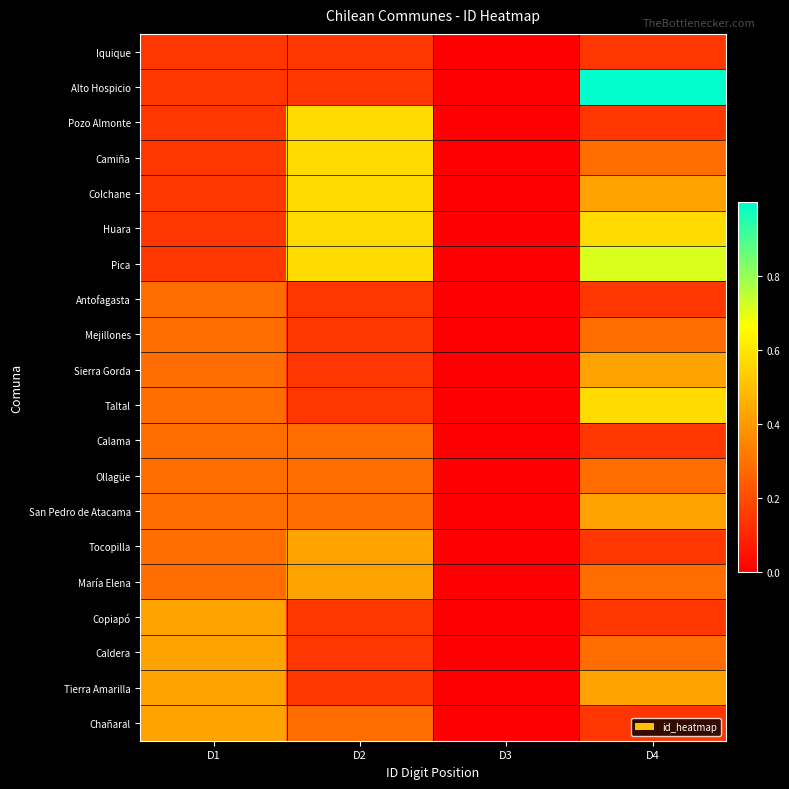

Rank the series at D2 from highest to lowest value.

Pozo Almonte, Camiña, Colchane, Huara, Pica, Tocopilla, María Elena, Calama, Ollagüe, San Pedro de Atacama, Chañaral, Iquique, Alto Hospicio, Antofagasta, Mejillones, Sierra Gorda, Taltal, Copiapó, Caldera, Tierra Amarilla